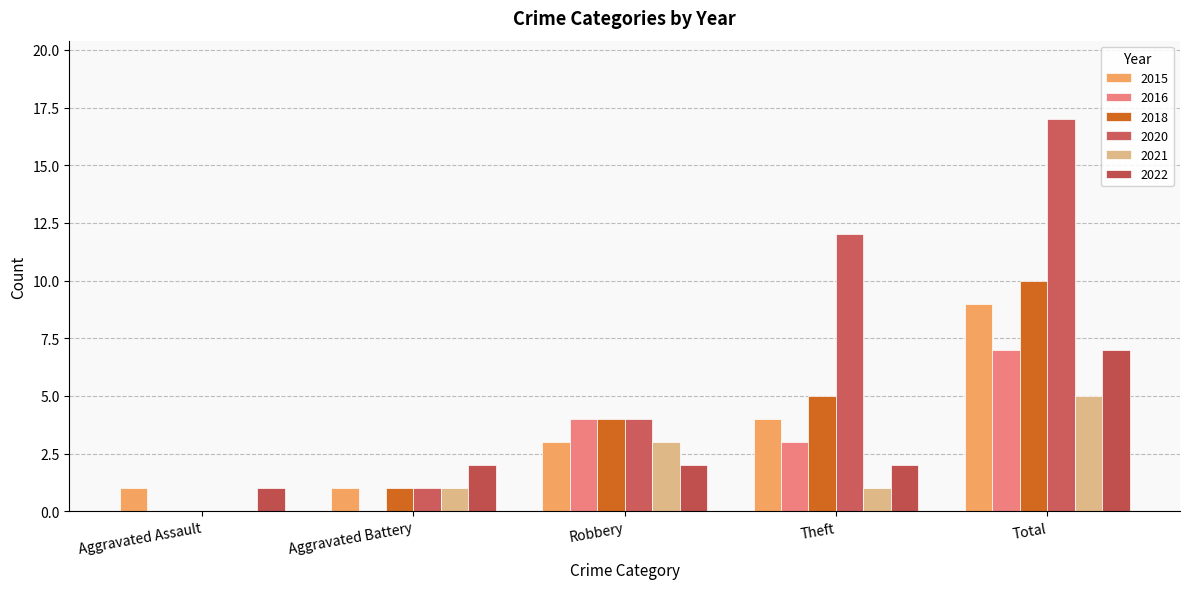

What is the spread (max minus min) of values at Theft?

11